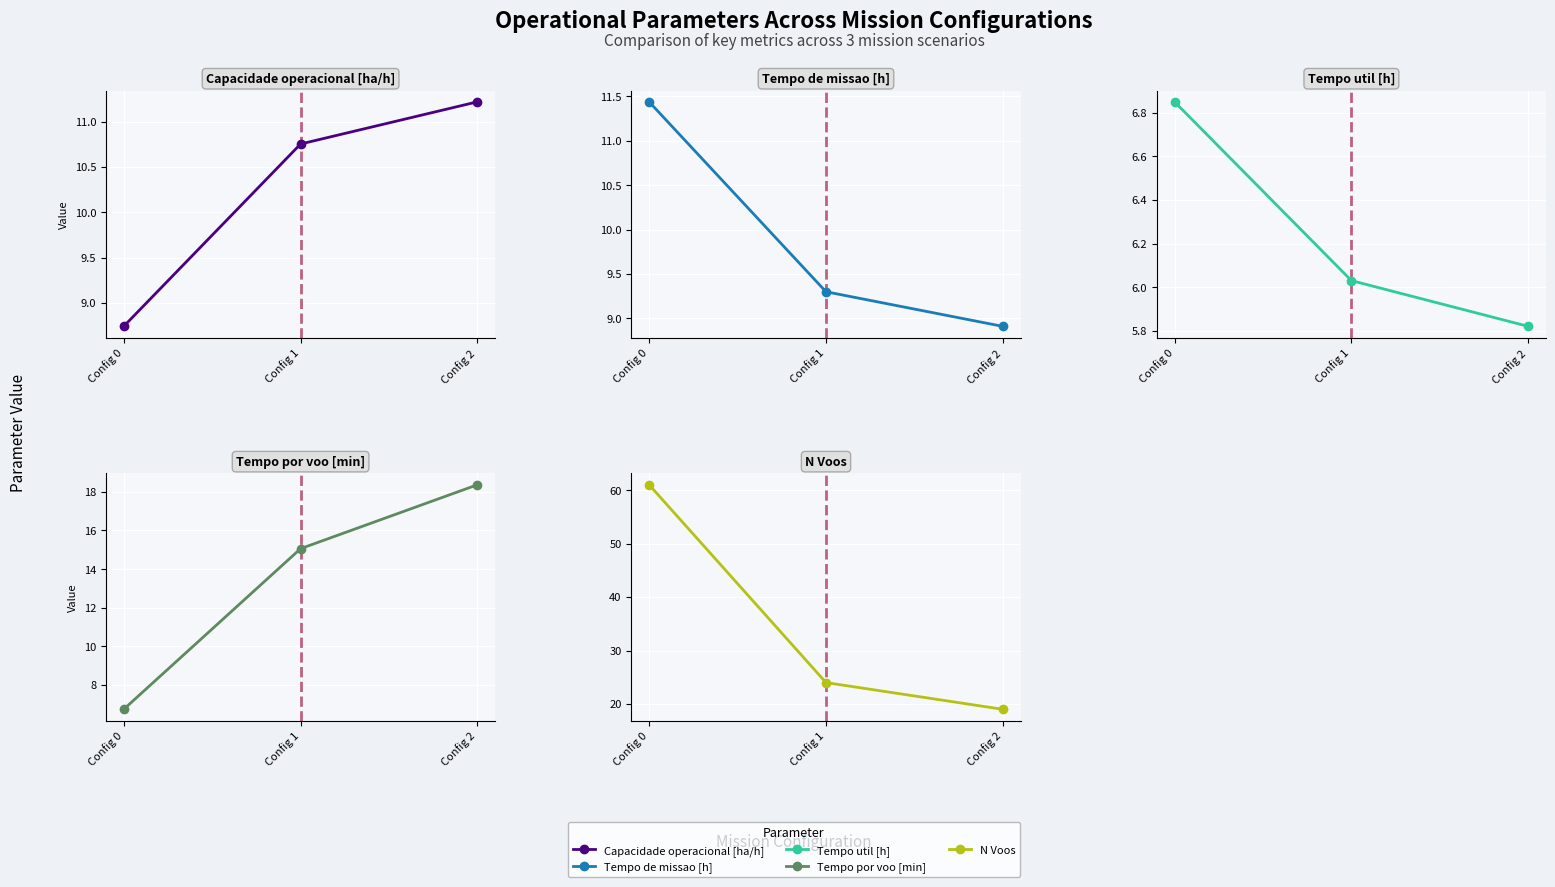

How many N Voos values are between 19 and 61?

3